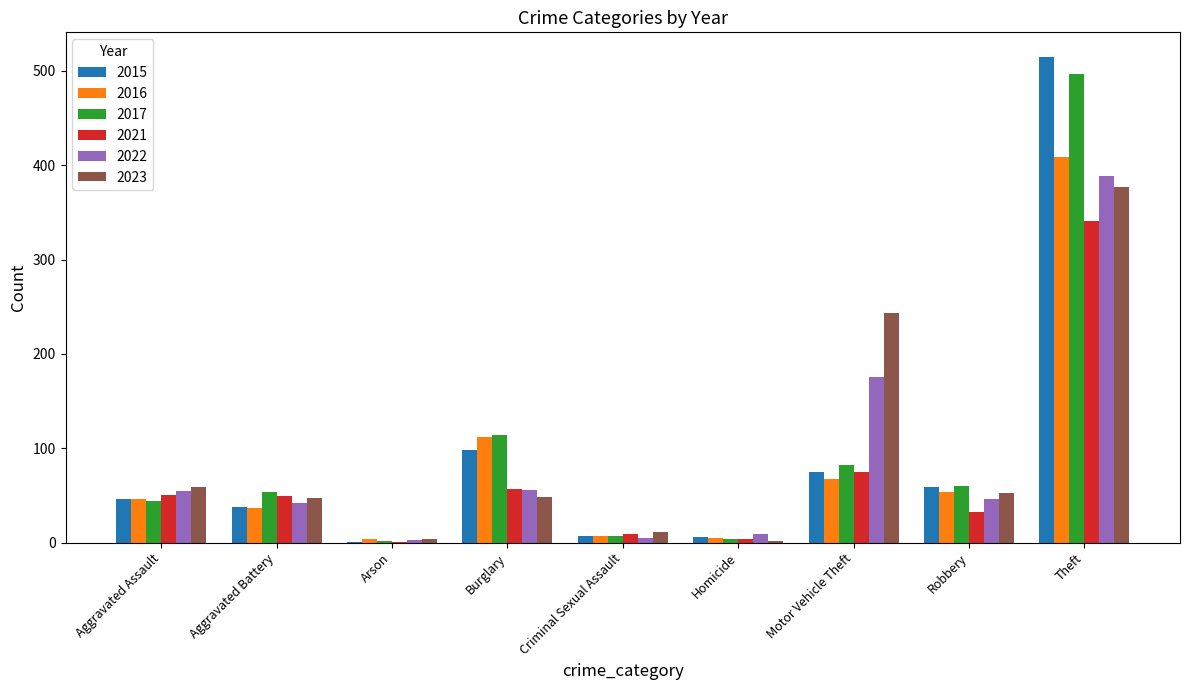

How many data points does each series have?

9